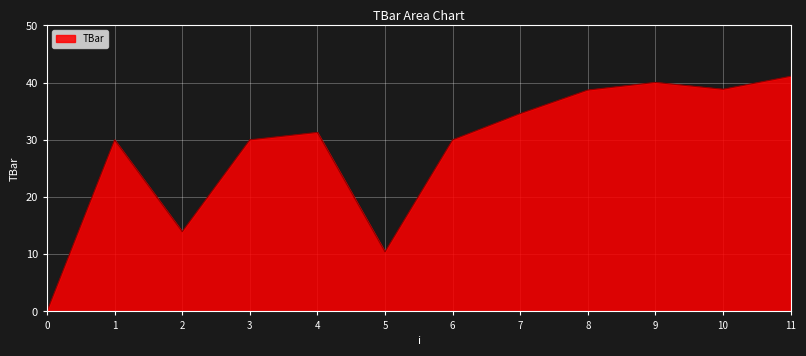

What is the sum of the values at 6 and 5?

40.4